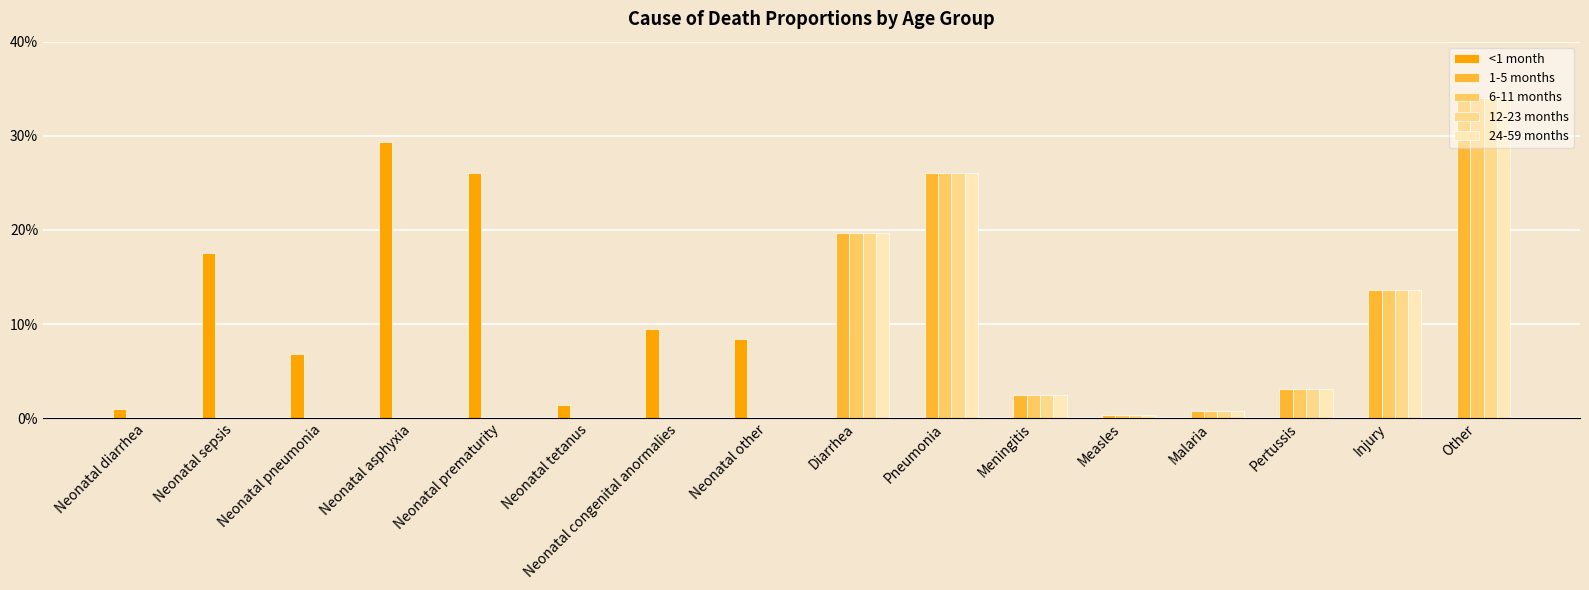

What is the label of the 7th bar from the right?

Pneumonia